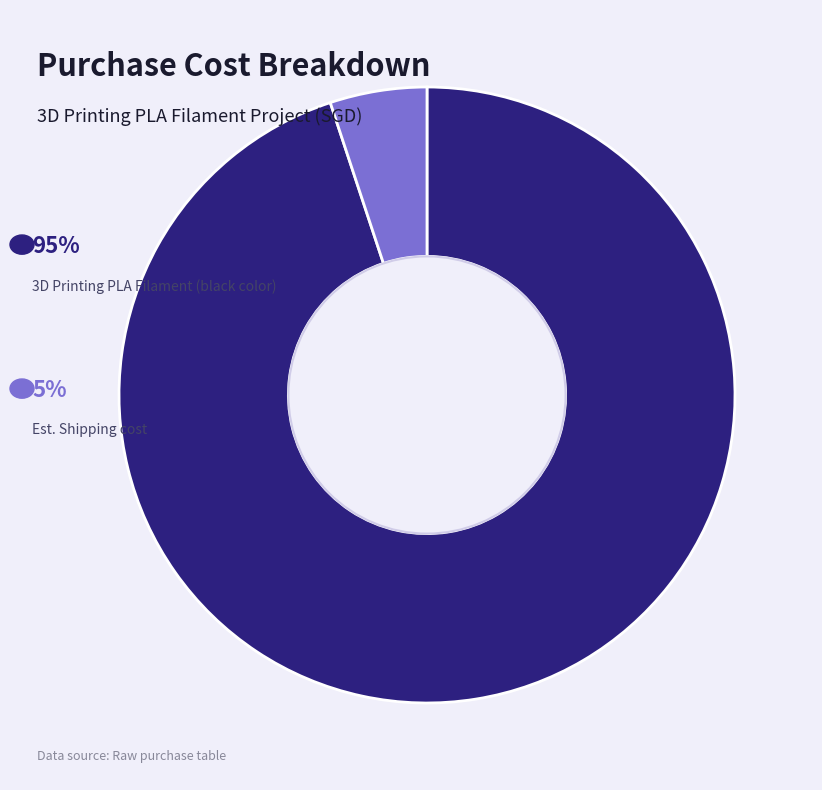

Is there any slice that represents more than half of the pie?

Yes